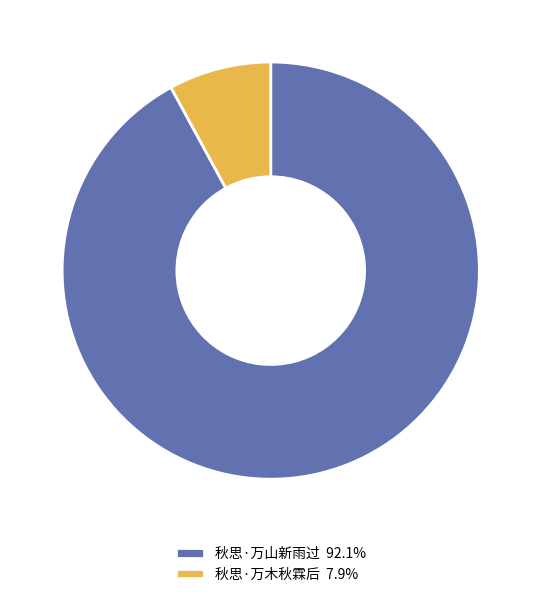

True or false: 秋思·万木秋霖后 accounts for 1% of the total.

False